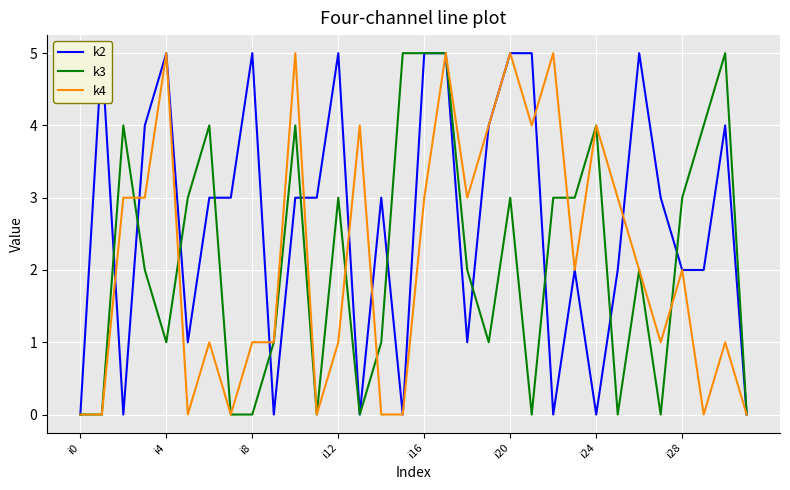

What is the label of the 32nd point from the left?

31